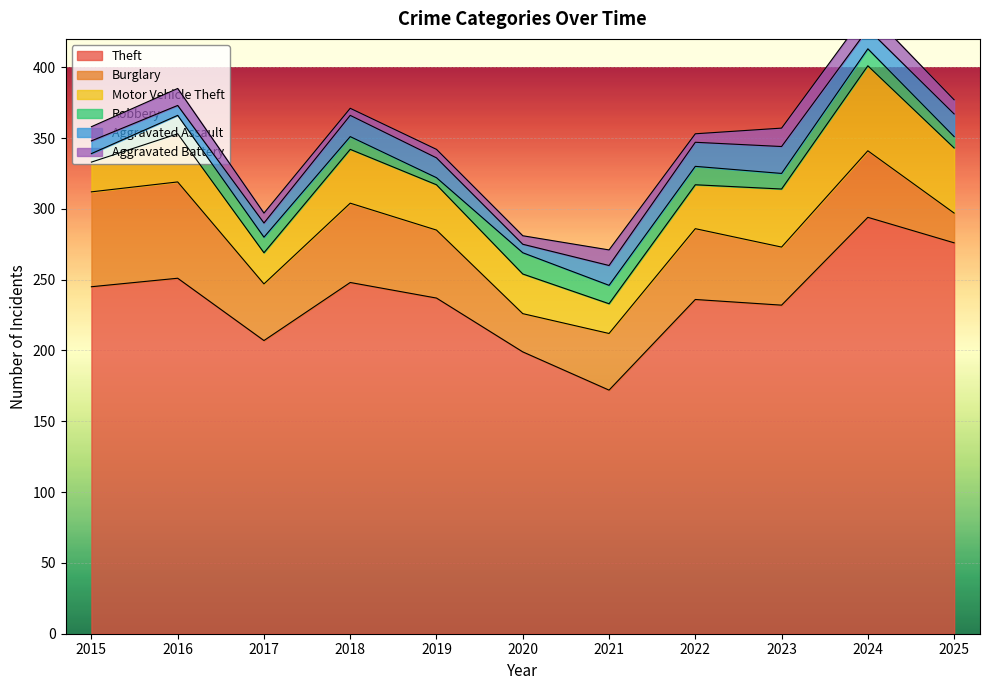

How many data points in Theft are less than 237?

5